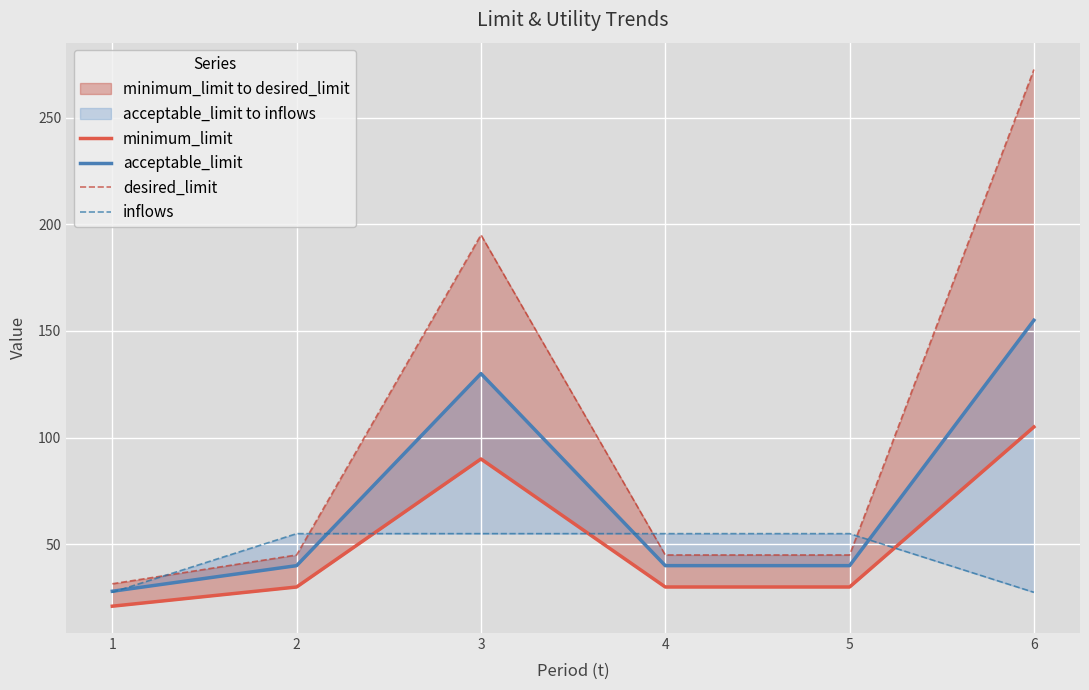

What is the value of the desired_limit point at the 1st from the left?

31.5